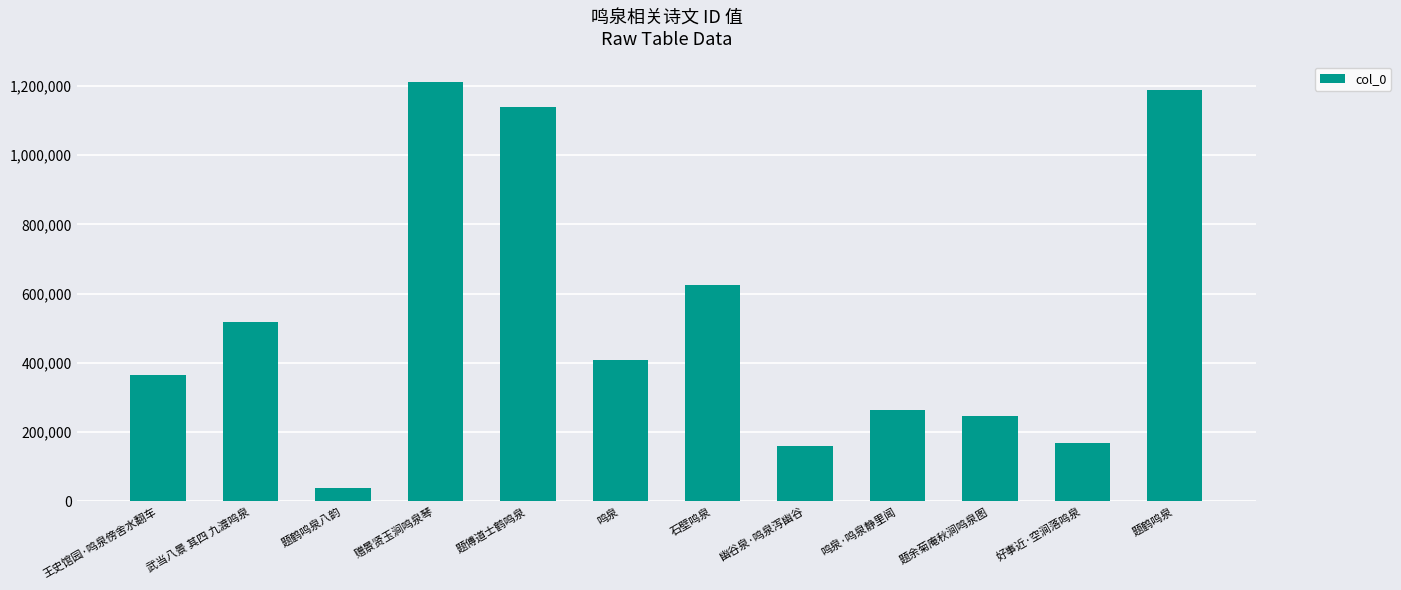

Are the bars grouped side by side (vs. stacked)?

No